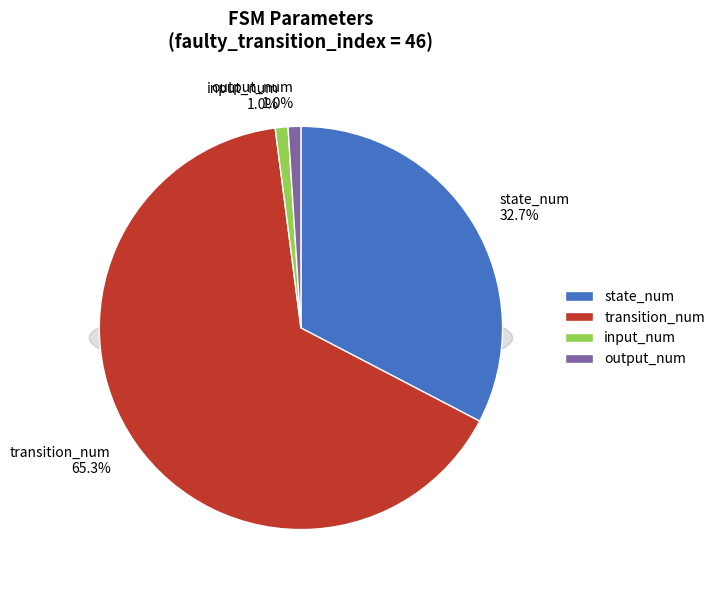

Which has a higher value, state_num or output_num?

state_num